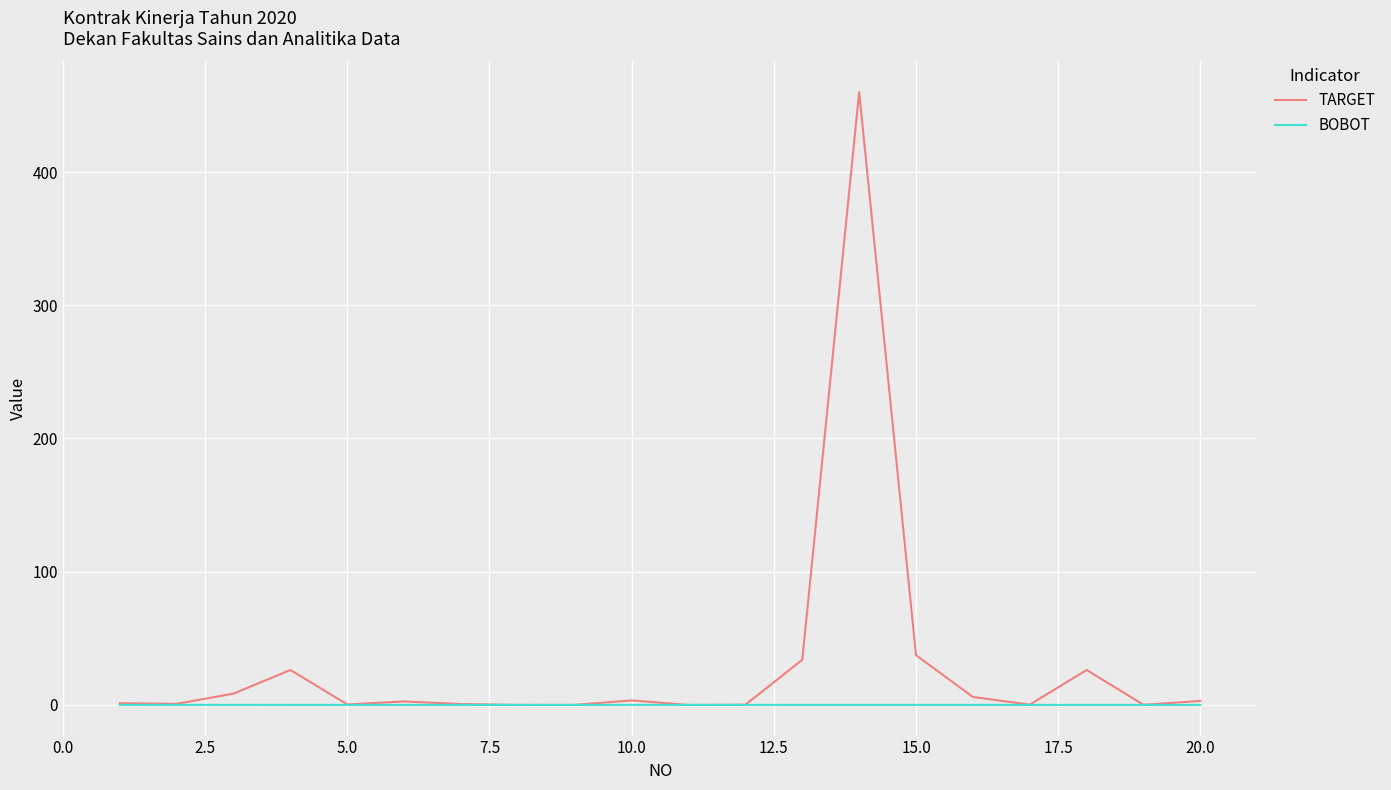

Which series has the largest total across all categories?

TARGET